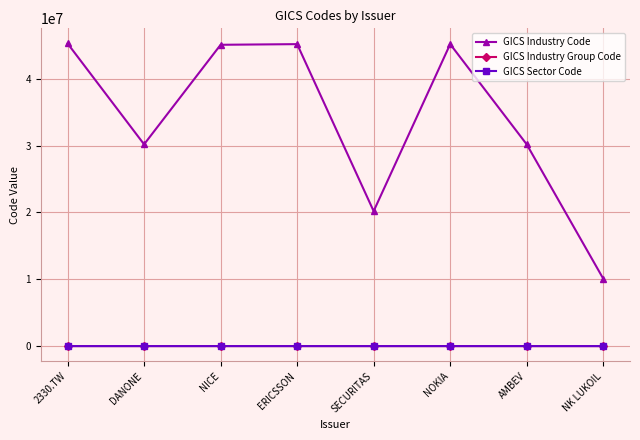

What is the sum of all GICS Industry Code values?

271512200